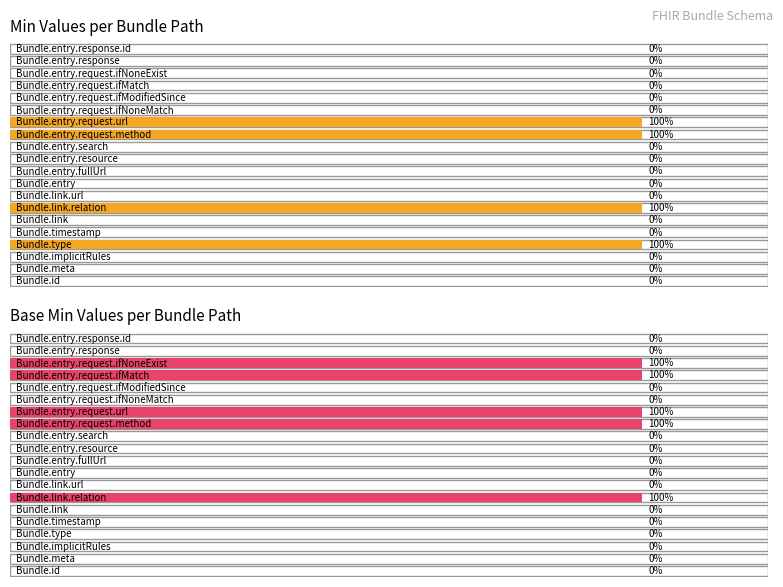

The Min series shows 1 at Bundle.link.relation. True or false?

False